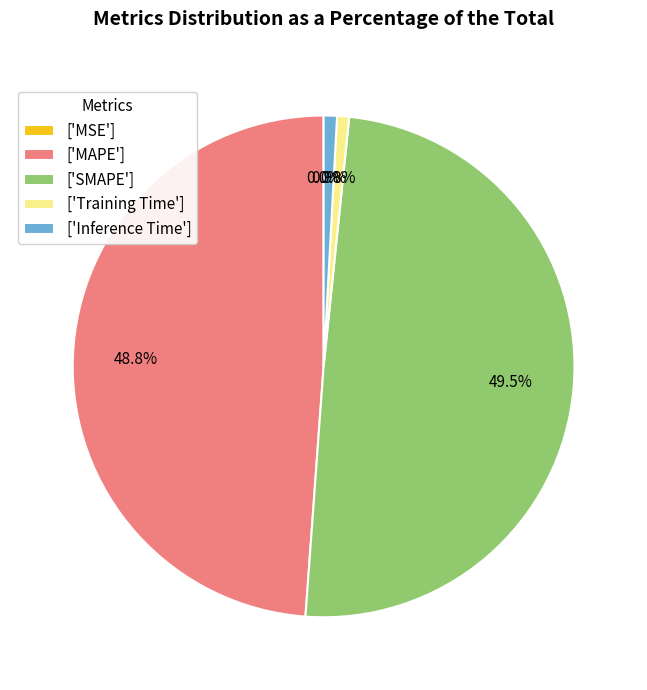

Does any single category account for the majority?

No